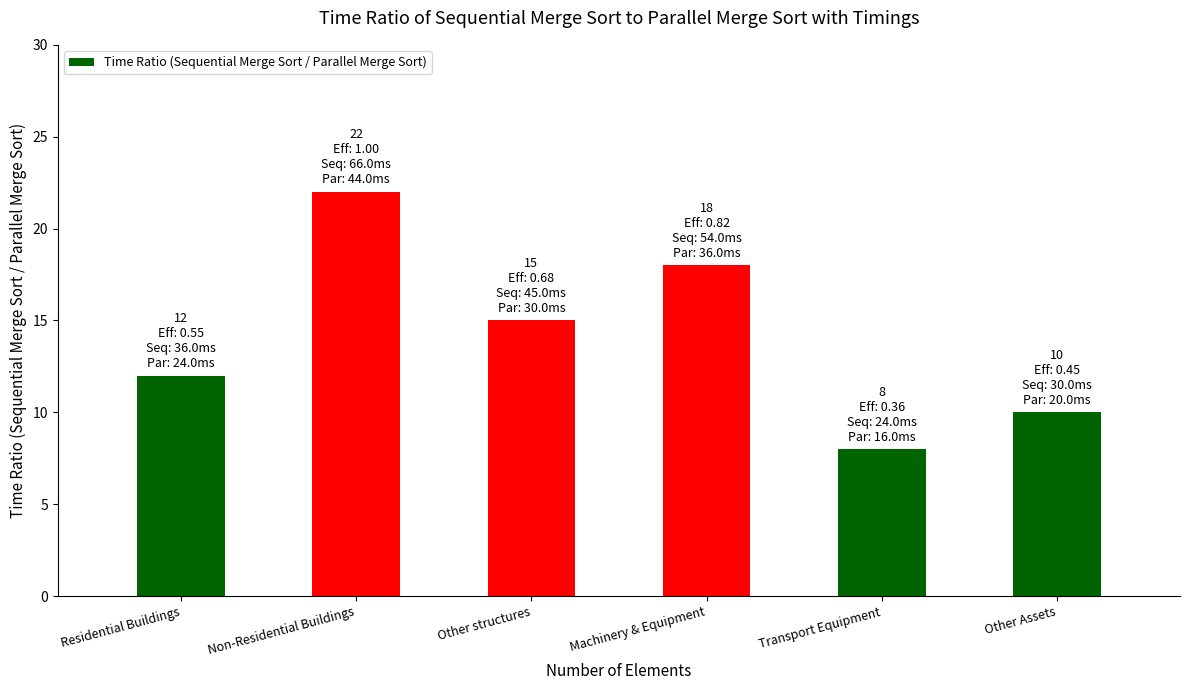

At which label is the value closest to 15?

Other structures